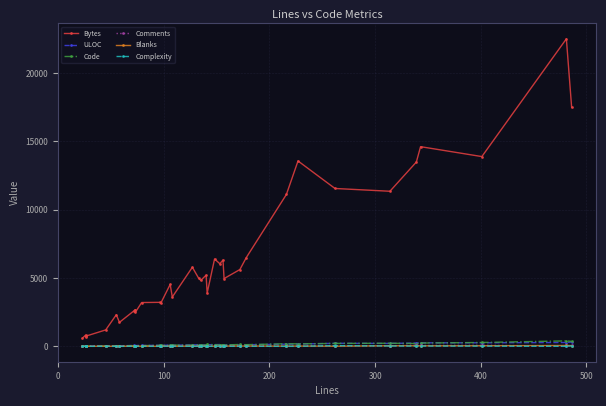

At how many categories does at least one series exceed 11361?

7